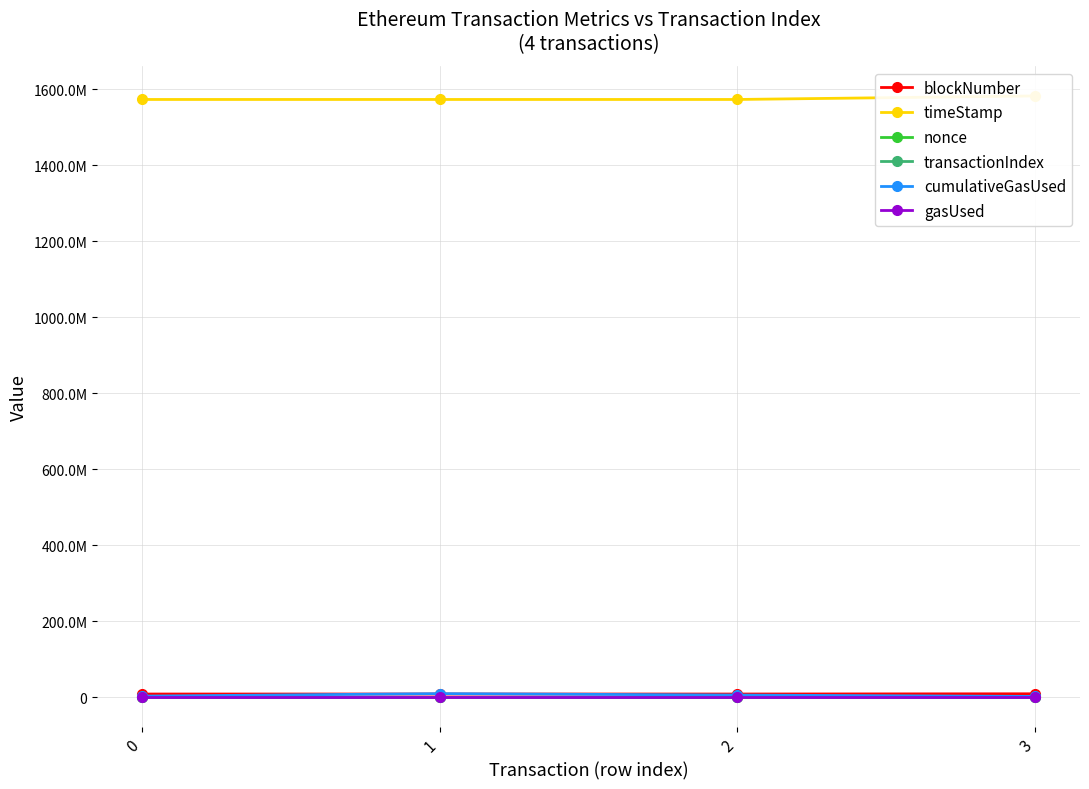

Which series changed the most between 1 and 3?

timeStamp